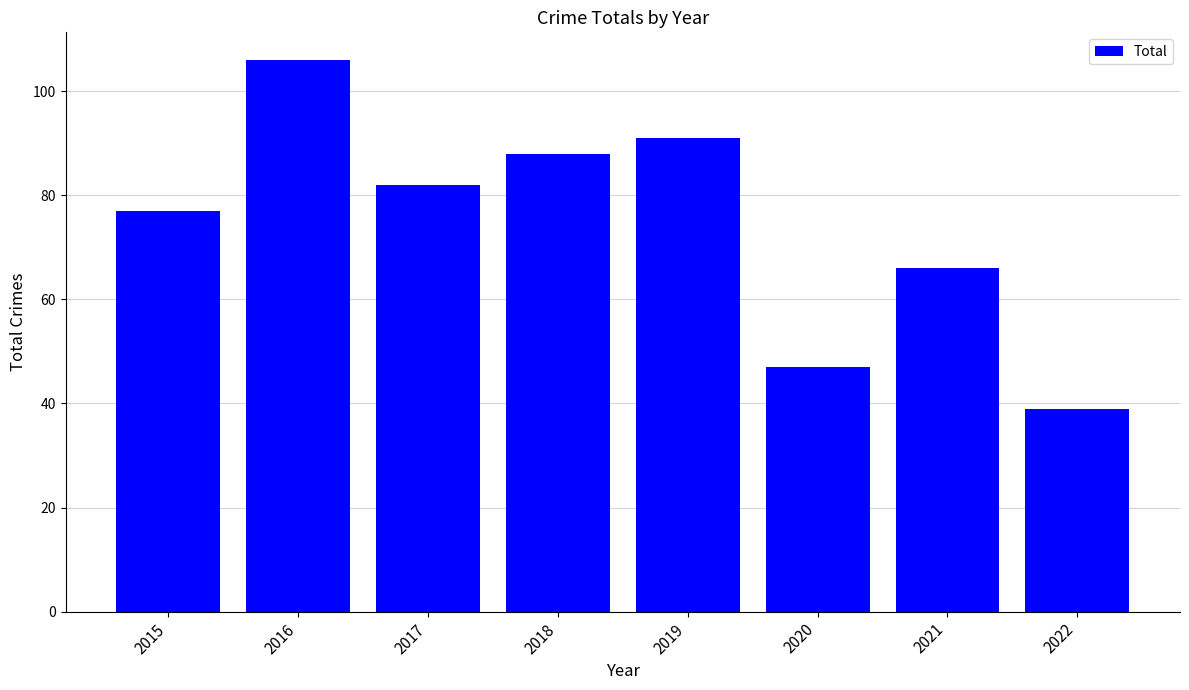

The value at 2021 is 66. True or false?

True